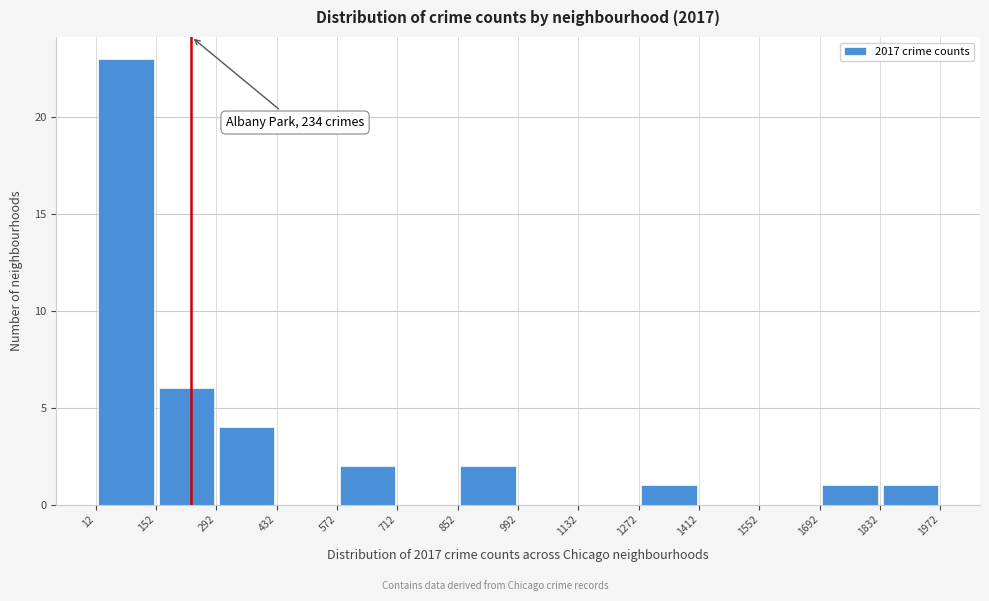

Over which range of the x-axis is the bar tallest?

12 to 152